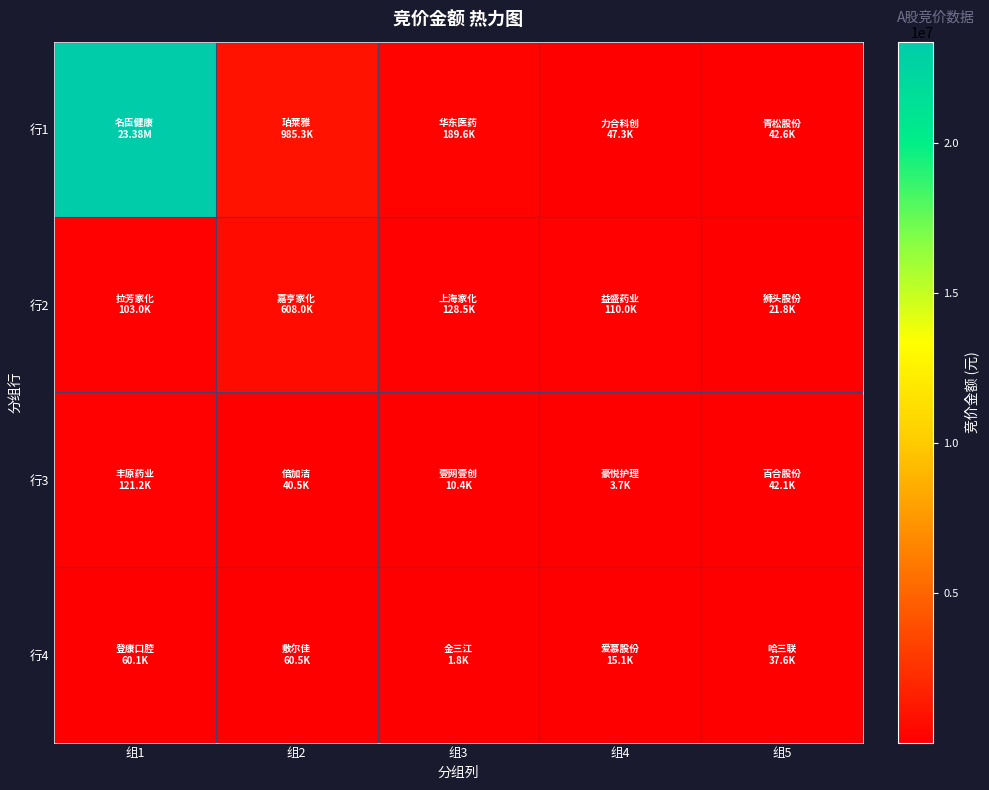

Reading right to left, what are all the values shown in this chart?

行1: 组5=42600	组4=47300	组3=189610	组2=985320	组1=23375603
行2: 组5=21842	组4=109953	组3=128538	组2=608000	组1=103000
行3: 组5=42056	组4=3730	组3=10381	组2=40489	组1=121184
行4: 组5=37625	组4=15078	组3=1756	组2=60500	组1=60120